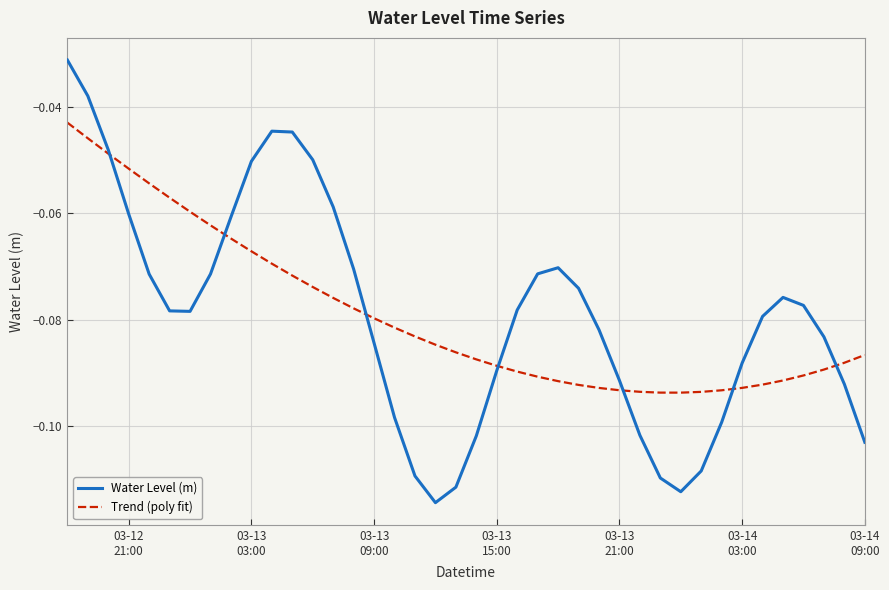

What is the difference between the maximum and minimum values in the Trend (poly fit) series?

0.1